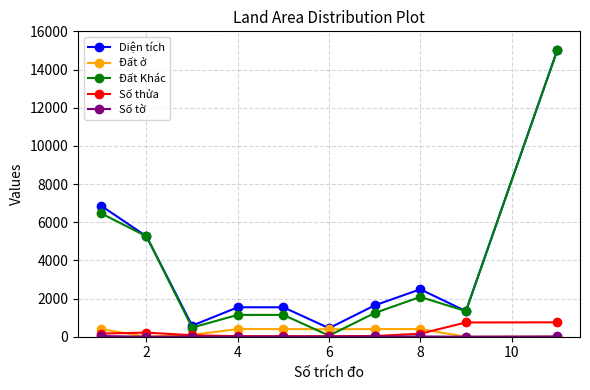

What is the value of the Đất ở point at the 7th from the left?

400.0